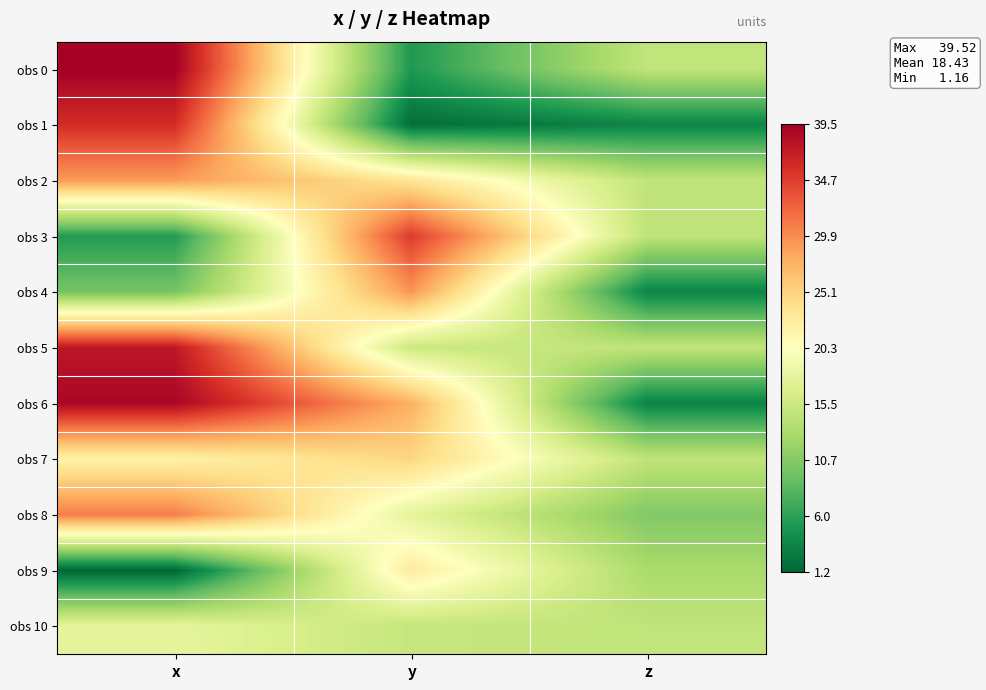

Reading left to right, extract all data points from this chart.

obs 0: x=39.5	y=5.2	z=14.7
obs 1: x=36.0	y=1.8	z=3.5
obs 2: x=29.1	y=23.4	z=14.6
obs 3: x=5.4	y=34.9	z=14.5
obs 4: x=9.8	y=29.4	z=3.5
obs 5: x=37.6	y=15.4	z=14.7
obs 6: x=39.0	y=27.7	z=3.3
obs 7: x=21.9	y=24.9	z=14.6
obs 8: x=30.8	y=17.8	z=10.5
obs 9: x=1.2	y=22.7	z=13.0
obs 10: x=17.9	y=15.0	z=14.7